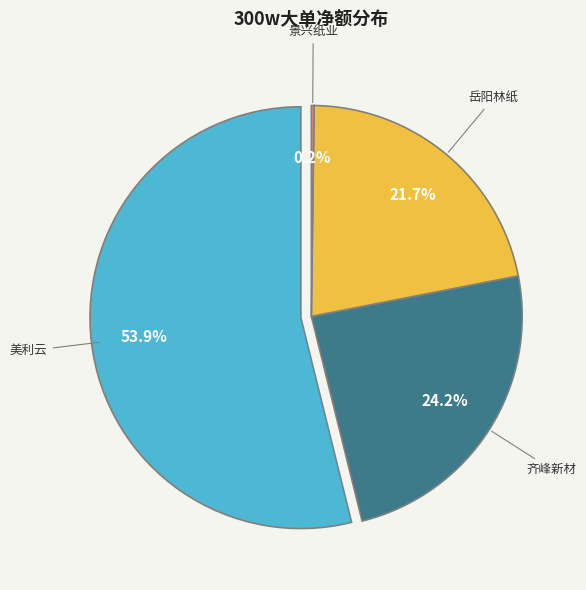

What portion of the pie excludes 冠豪高新?

100.0%